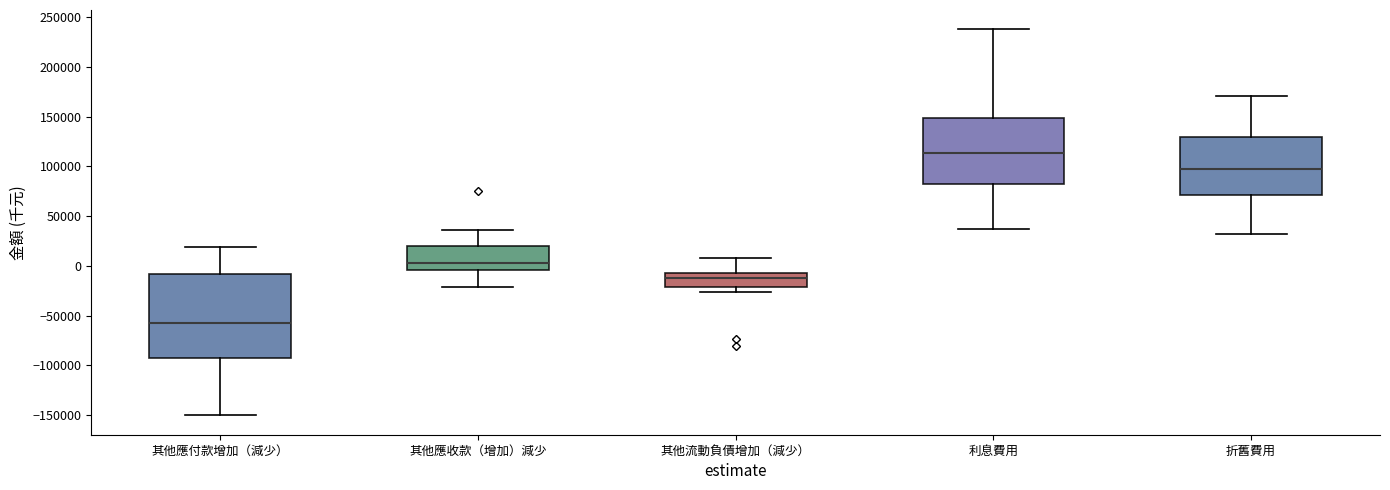

Where does the median line of the box for 利息費用 sit on the y-axis? The values are not printed on the chart, so give them approximately, as read against the axis.

115000